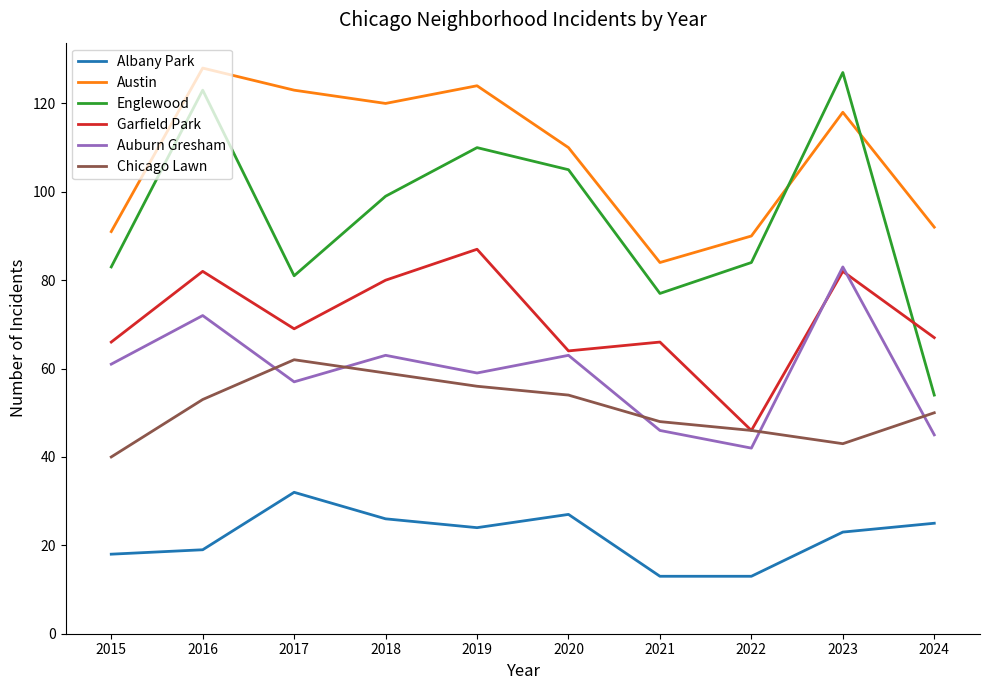

The Garfield Park series shows 115 at 2023. True or false?

False